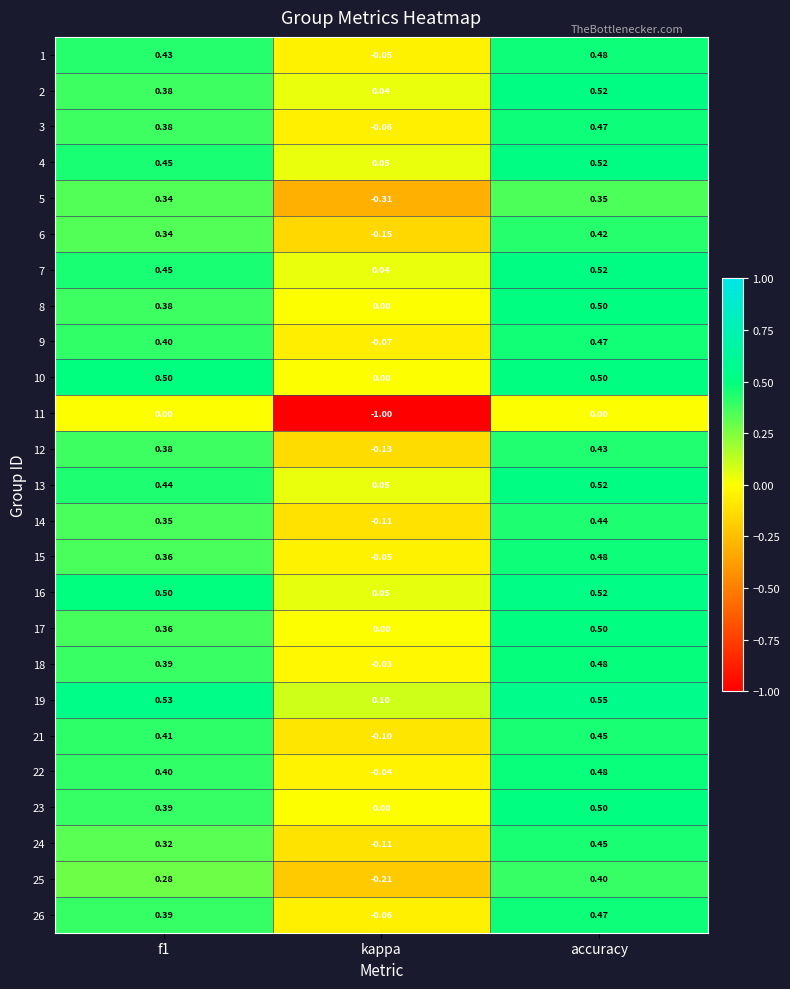

Between f1 and kappa, which series saw the biggest shift?

11